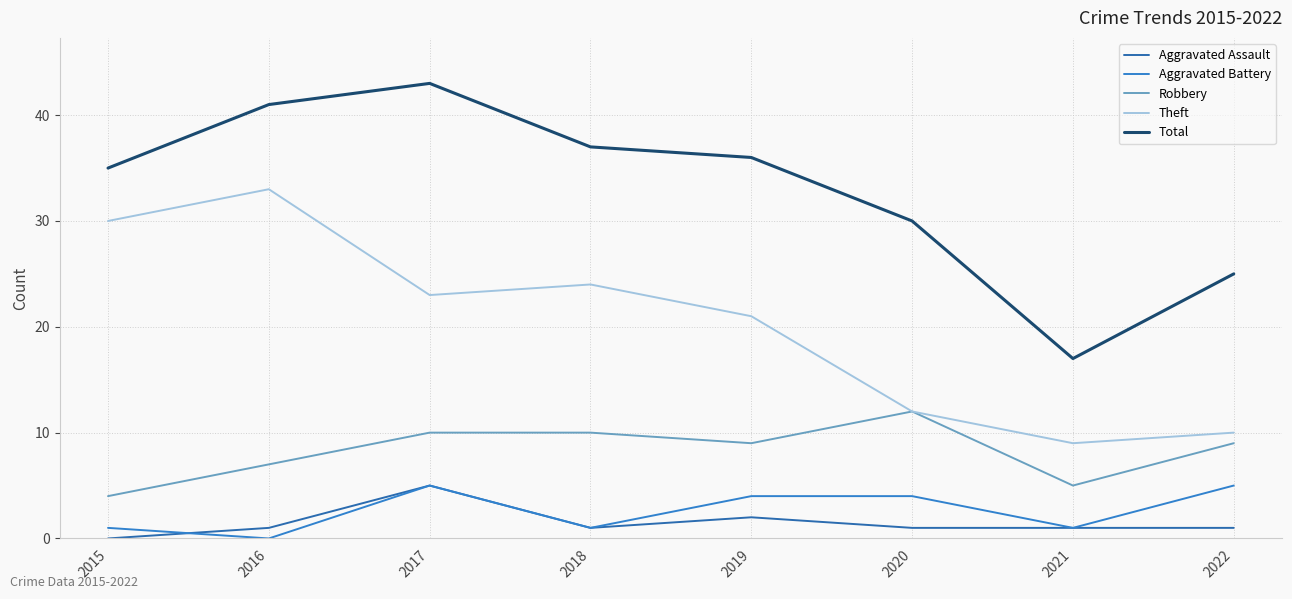

What are all the series names shown in the legend?

Aggravated Assault, Aggravated Battery, Robbery, Theft, Total